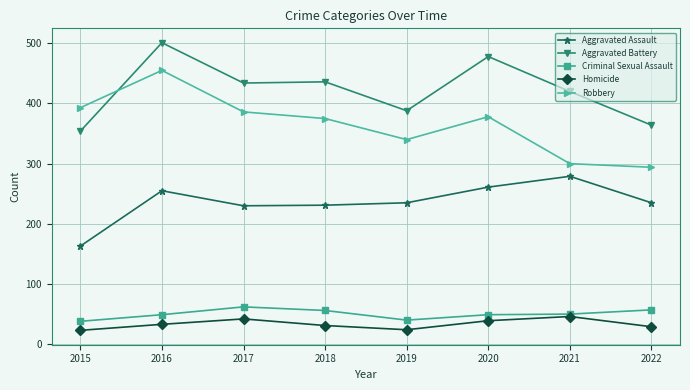

What is the spread (max minus min) of values at 2017?

392